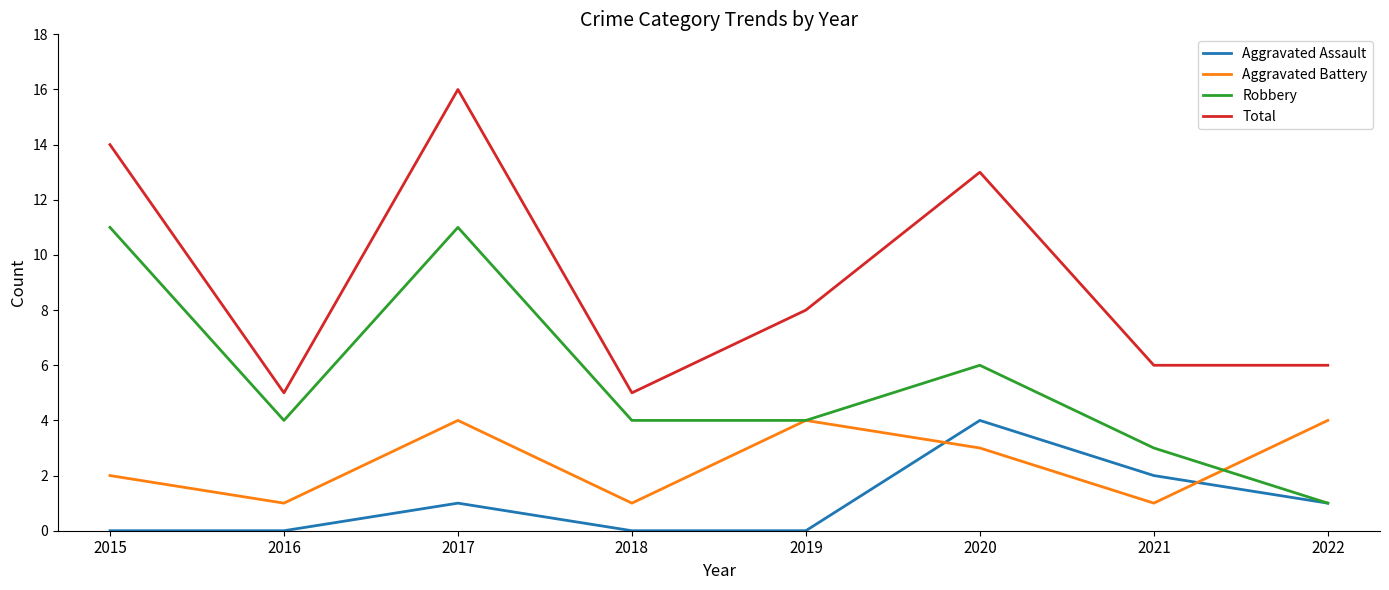

Reading left to right, list all the values displayed in this chart.

Aggravated Assault: 2015=0	2016=0	2017=1	2018=0	2019=0	2020=4	2021=2	2022=1
Aggravated Battery: 2015=2	2016=1	2017=4	2018=1	2019=4	2020=3	2021=1	2022=4
Robbery: 2015=11	2016=4	2017=11	2018=4	2019=4	2020=6	2021=3	2022=1
Total: 2015=14	2016=5	2017=16	2018=5	2019=8	2020=13	2021=6	2022=6